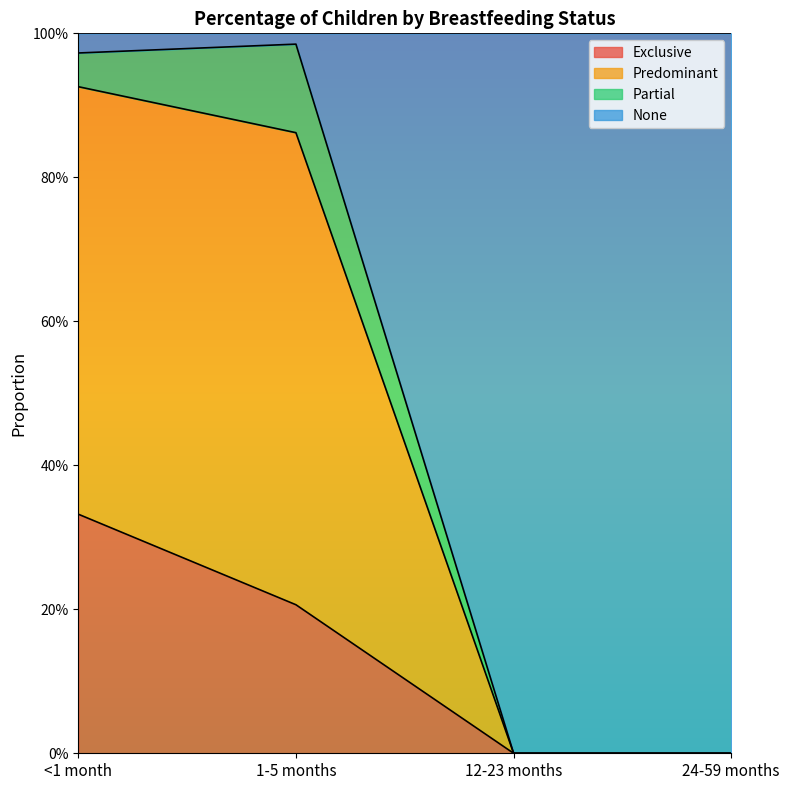

At which category does the chart reach its peak across all series?

1-5 months